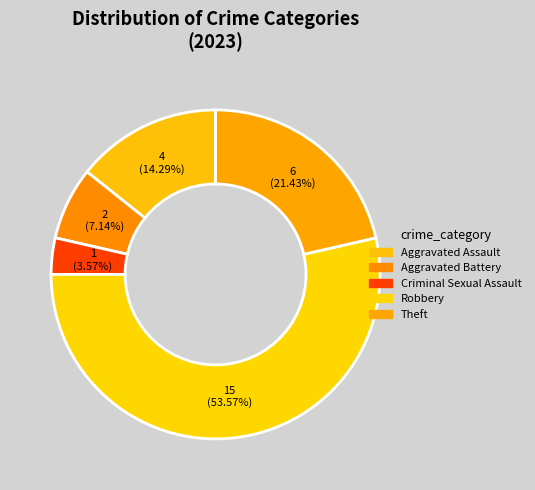

What percentage is NOT represented by Aggravated Assault?

85.7%